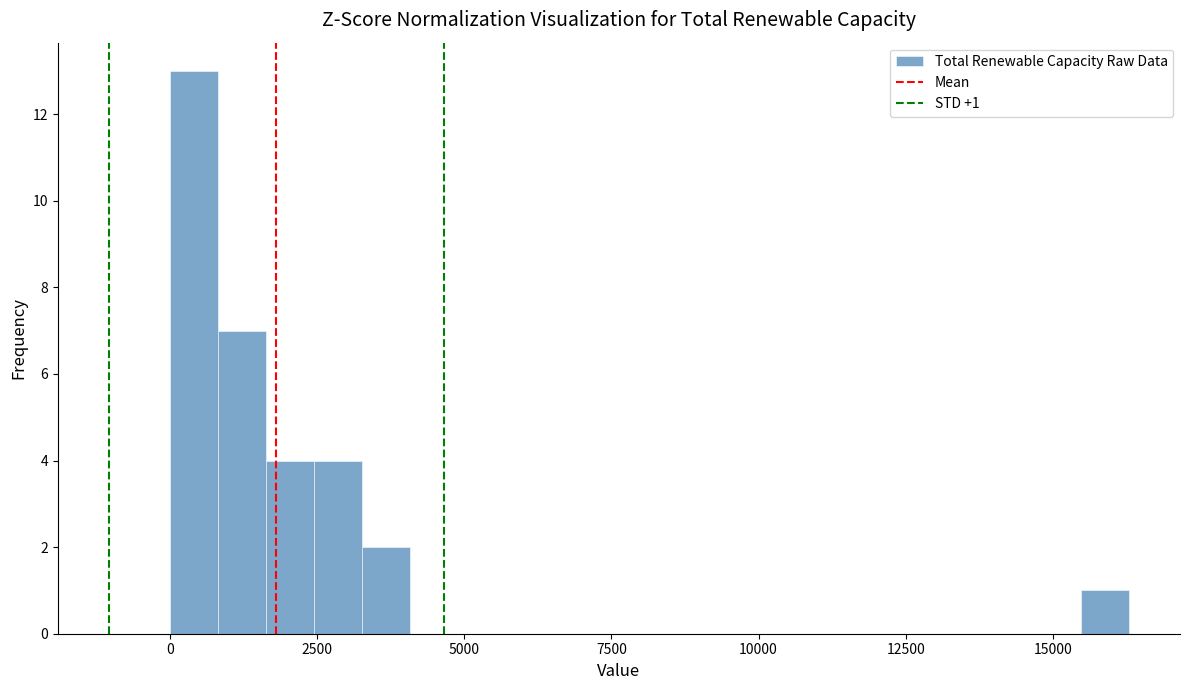

Around what value on the x-axis is the tallest bar? Give the approximate position of its centre, as read against the axis.

500